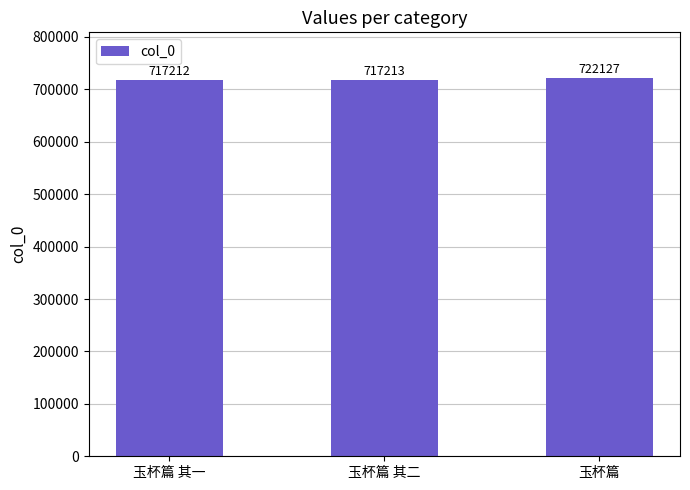

Reading left to right, list all the values displayed in this chart.

玉杯篇 其一=717212	玉杯篇 其二=717213	玉杯篇=722127